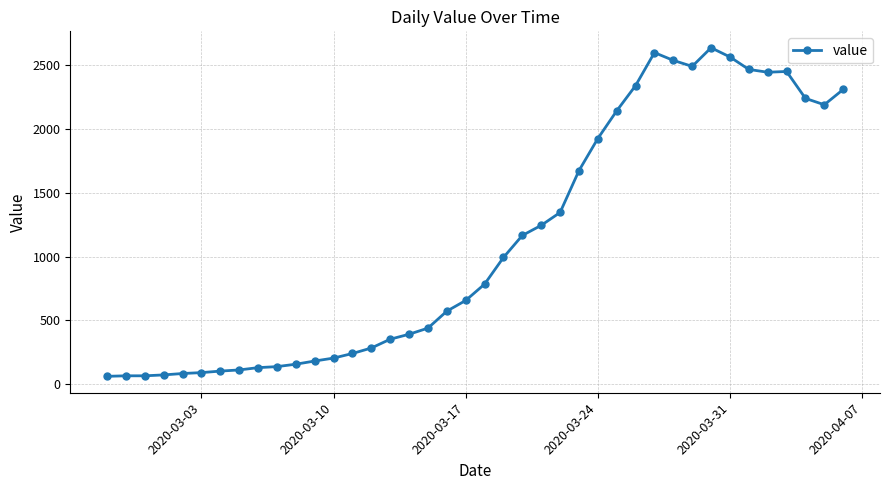

What is the value of the 10th point from the left?

137